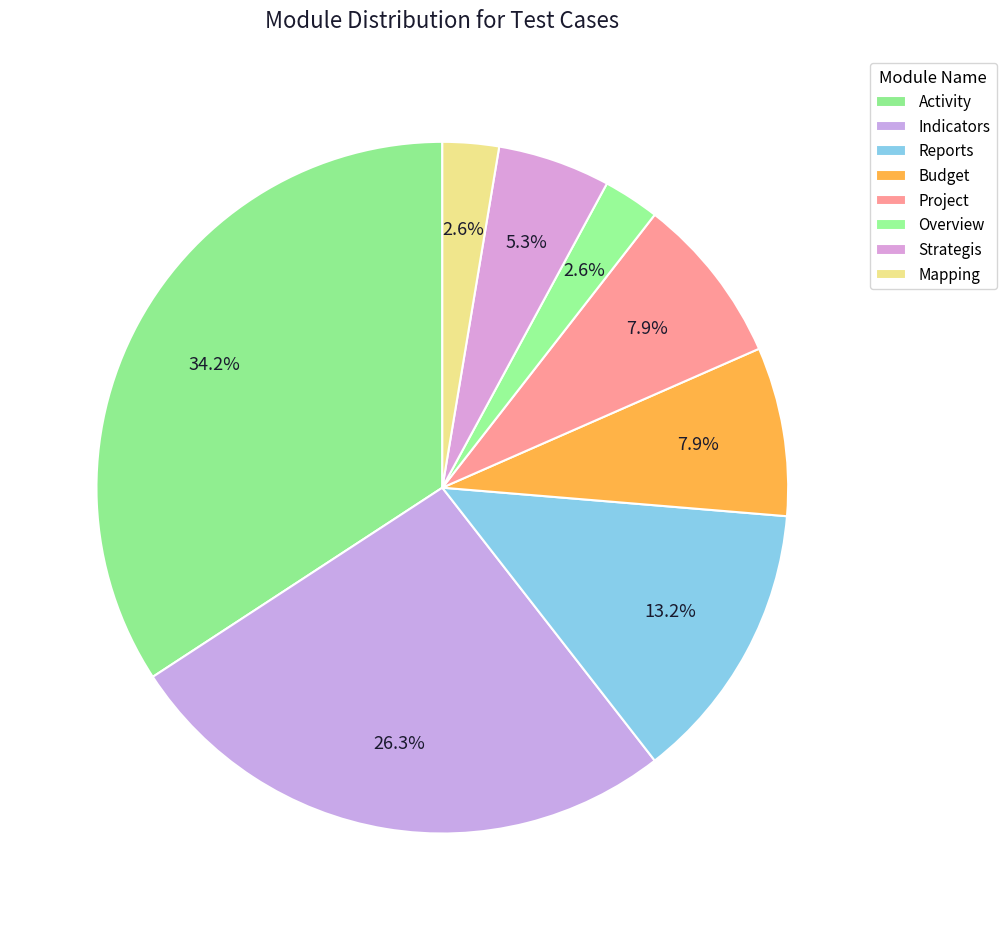

Which has a higher value, Strategis or Mapping?

Strategis